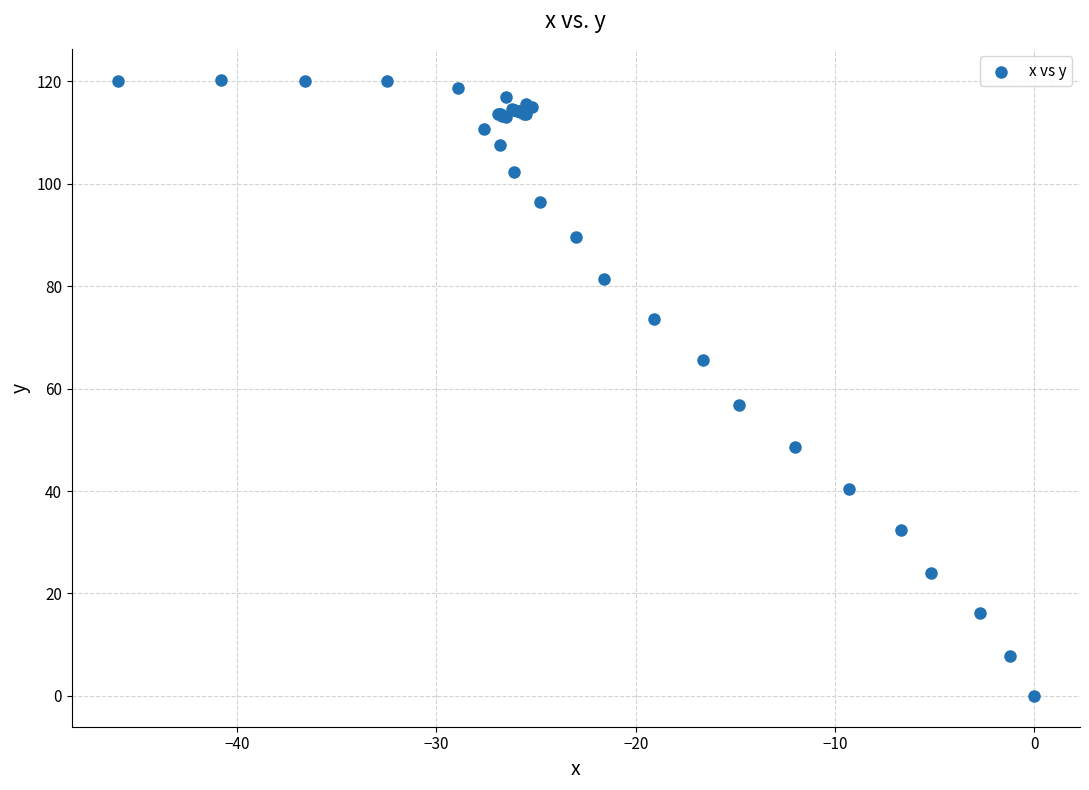

What Y value in the scatter plot is closest to 60?

56.8